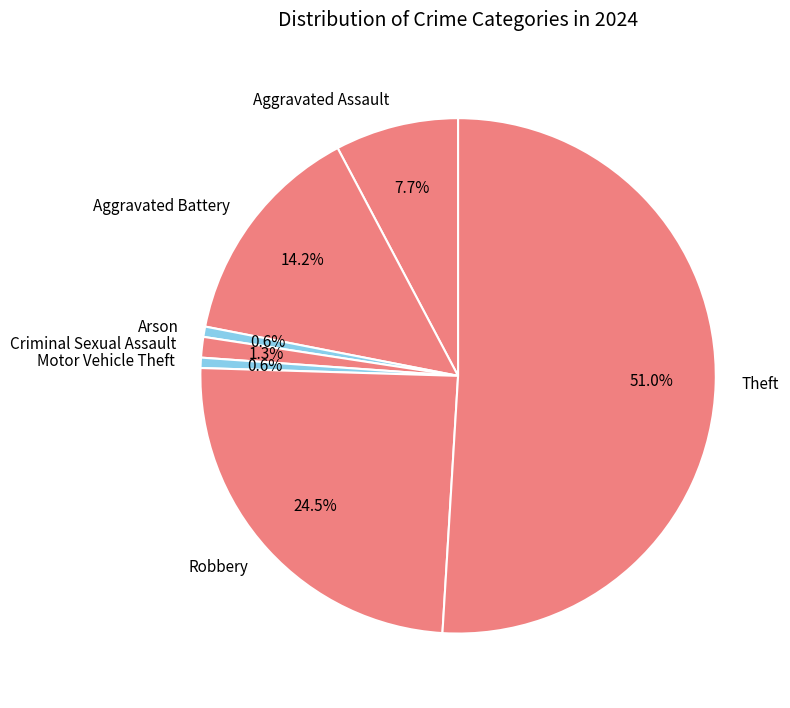

Approximately how many times larger is the value at Aggravated Battery compared to Theft?

0.3